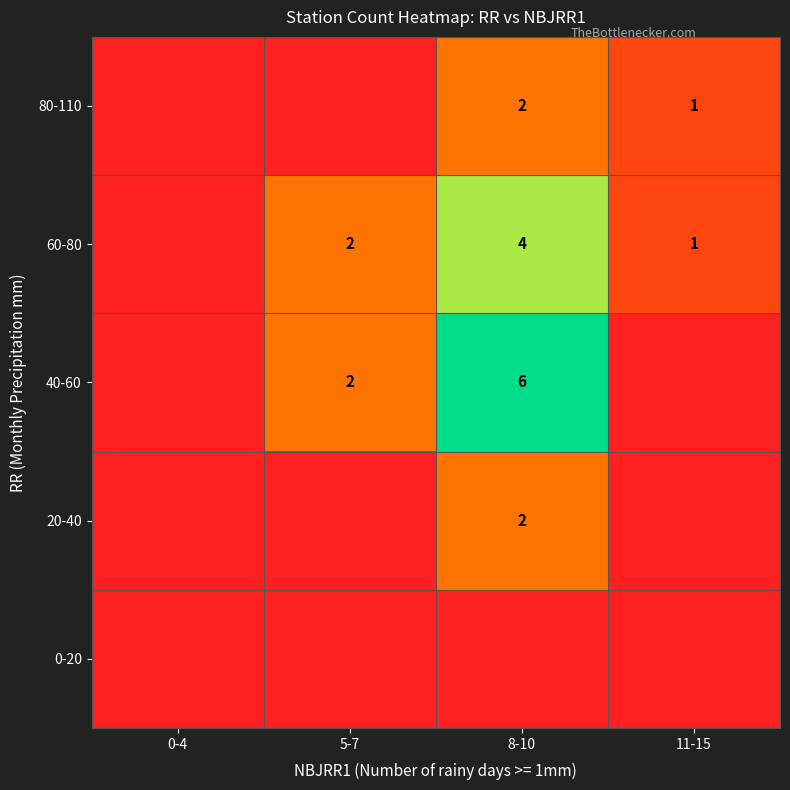

Is it true that 40-60 equals 8 at 8-10?

False